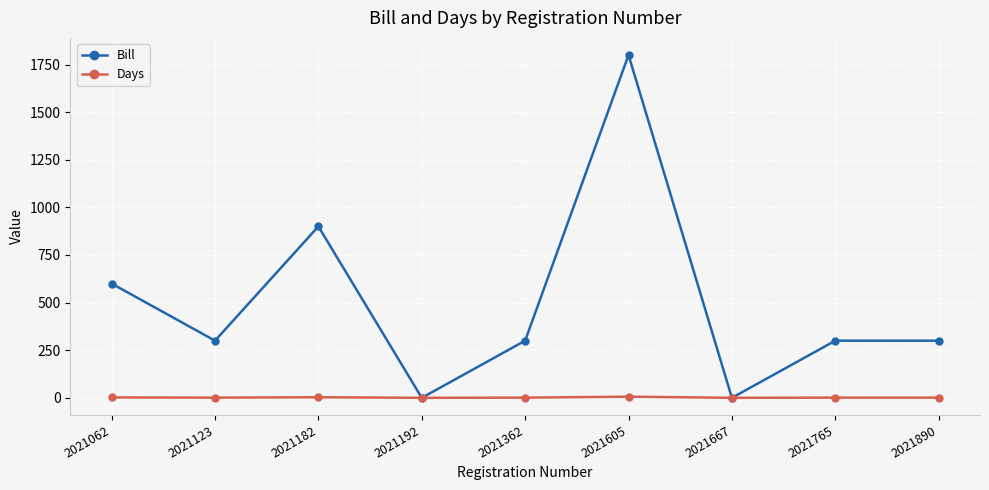

Is it true that Bill equals 300 at 2021765?

True